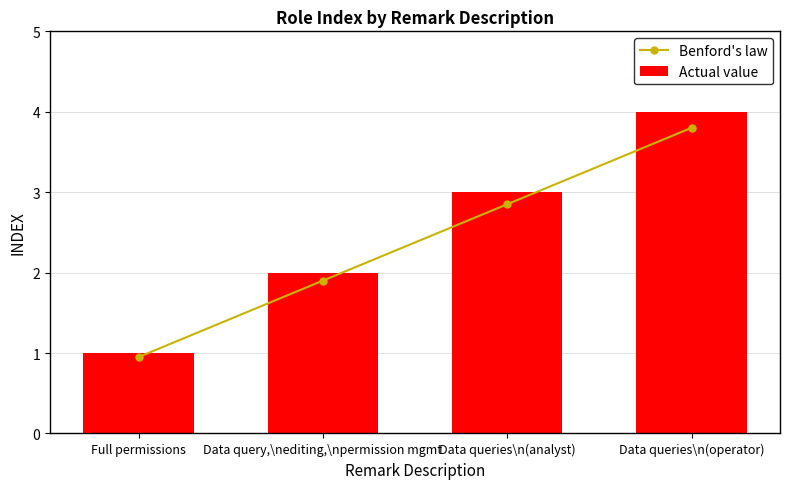

Reading left to right, what are all the values shown in this chart?

Benford's law: 0.9	1.9	2.8	3.8
Actual value: 1.0	2.0	3.0	4.0